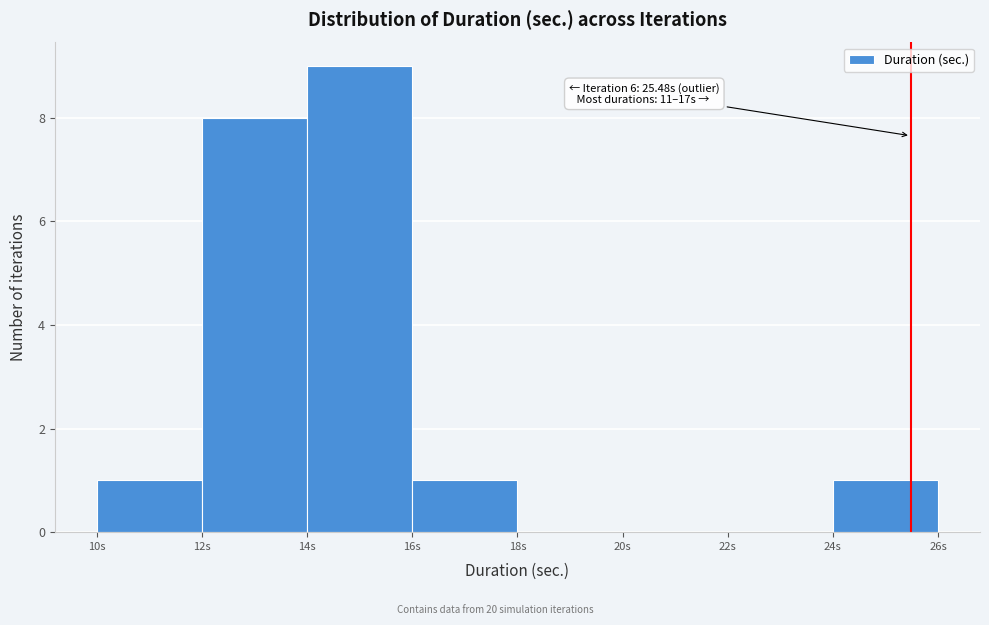

Which range on the x-axis has the tallest bar?

14 to 16